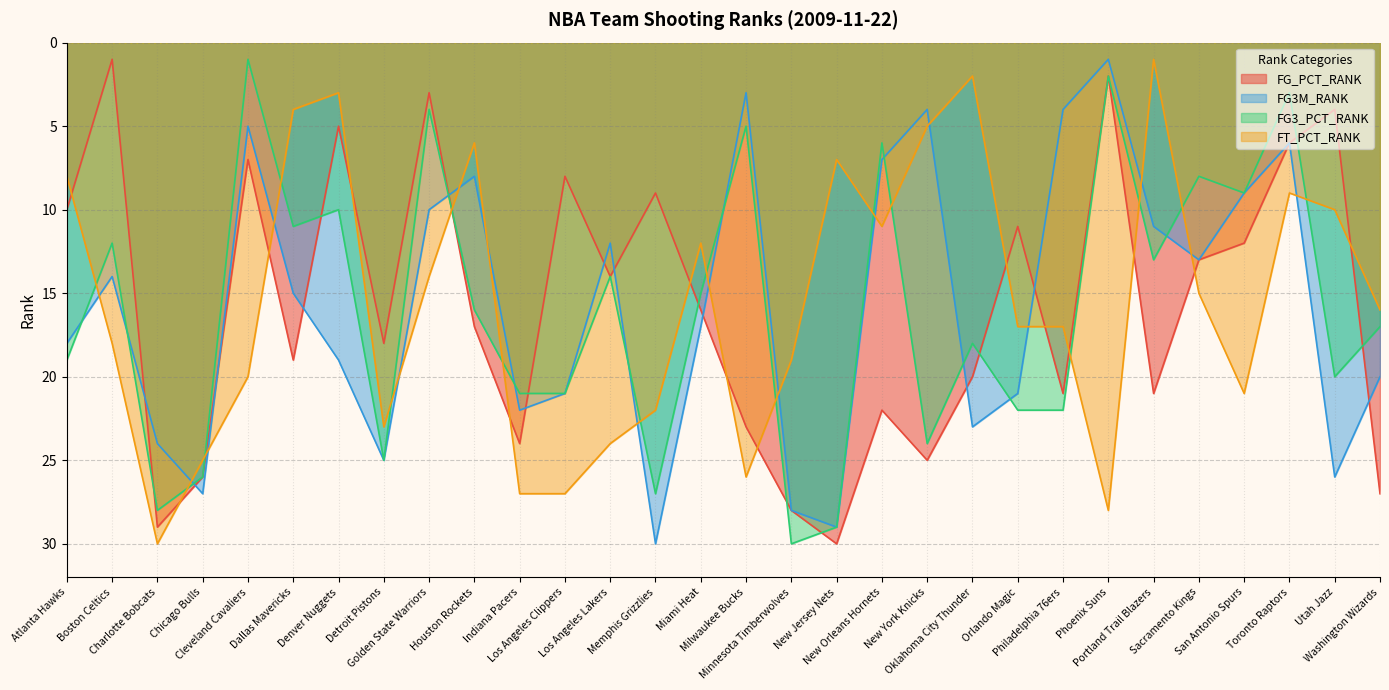

How many intersections are there between FG_PCT_RANK and FG3_PCT_RANK?

10